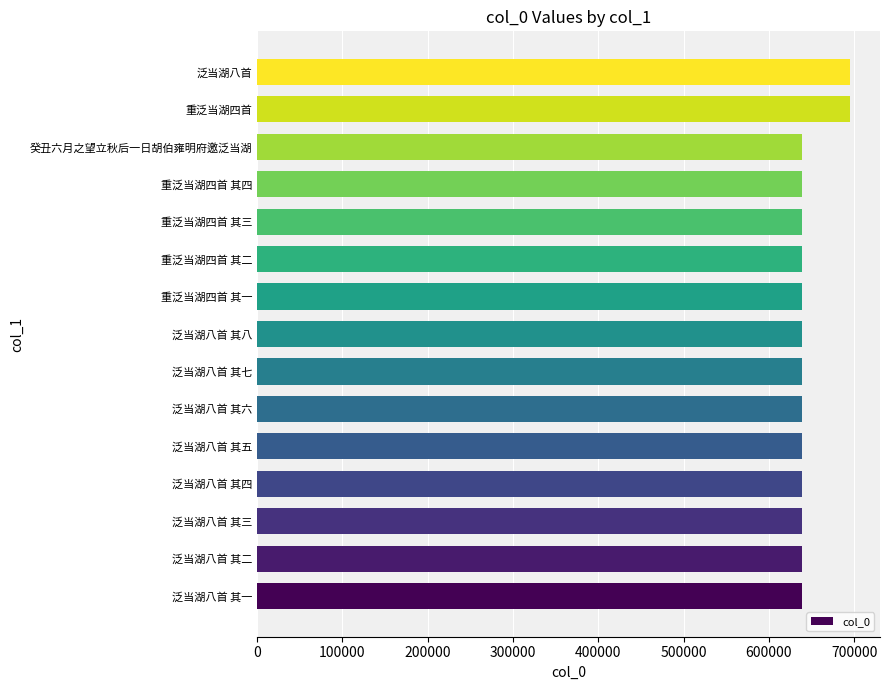

The chart shows a value of 387743 at 泛当湖八首 其五. True or false?

False